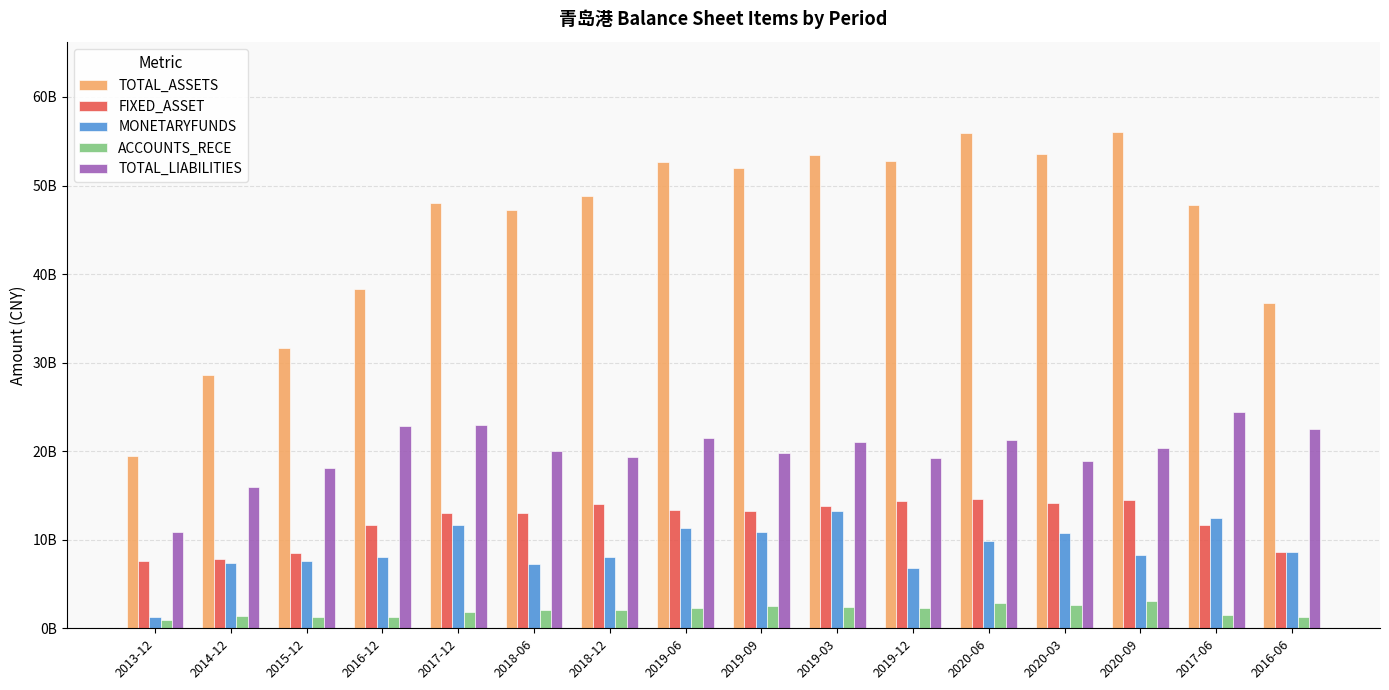

What value does the MONETARYFUNDS series have at 2018-06, to the nearest 10?

7244730240